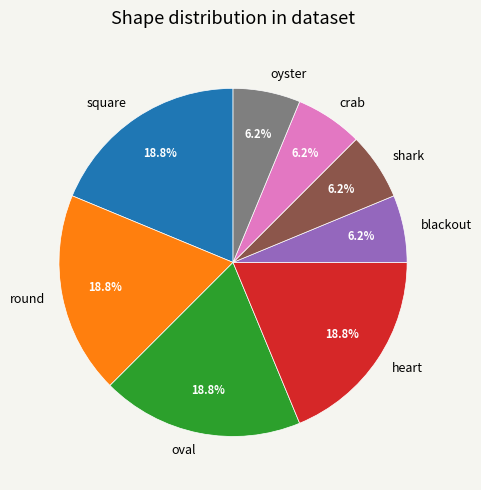

Does heart account for over 50% of the chart?

No